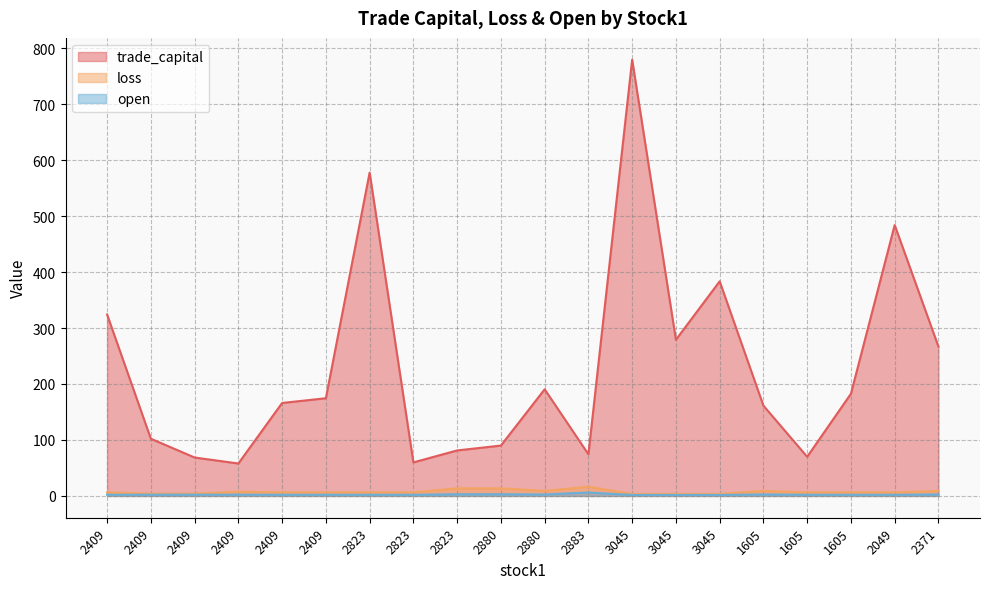

Where does the open series first go above 2?

2409